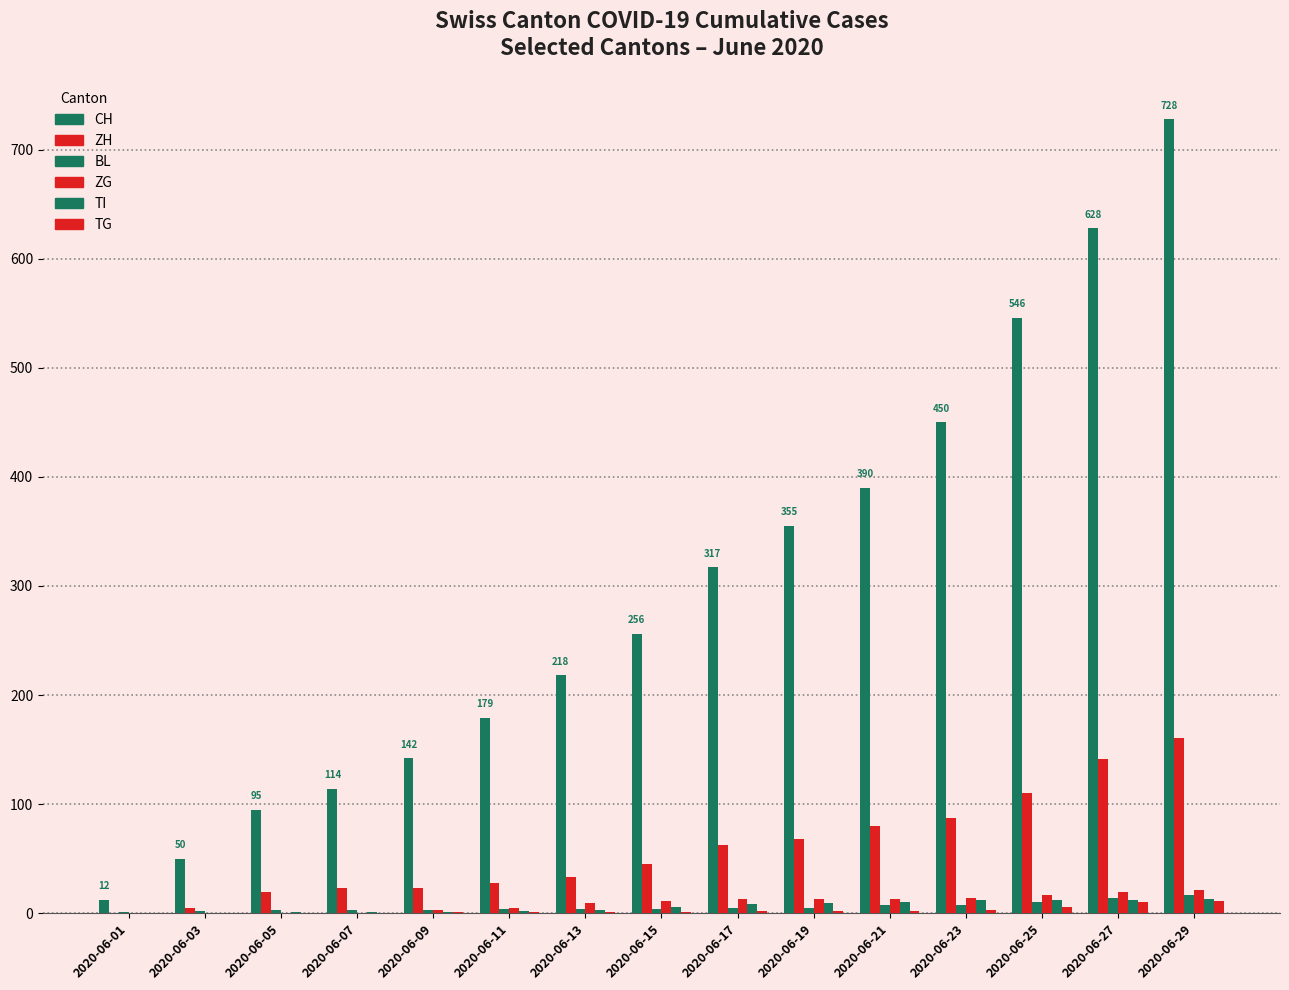

Reading left to right, transcribe all the data shown in this chart.

CH: 12	50	95	114	142	179	218	256	317	355	390	450	546	628	728
ZH: 0	5	19	23	23	28	33	45	62	68	80	87	110	141	161
BL: 1	2	3	3	3	4	4	4	5	5	7	7	10	14	17
ZG: 0	0	0	0	3	5	9	11	13	13	13	14	17	19	21
TI: 0	0	1	1	1	2	3	6	8	9	10	12	12	12	13
TG: 0	0	0	0	1	1	1	1	2	2	2	3	6	10	11